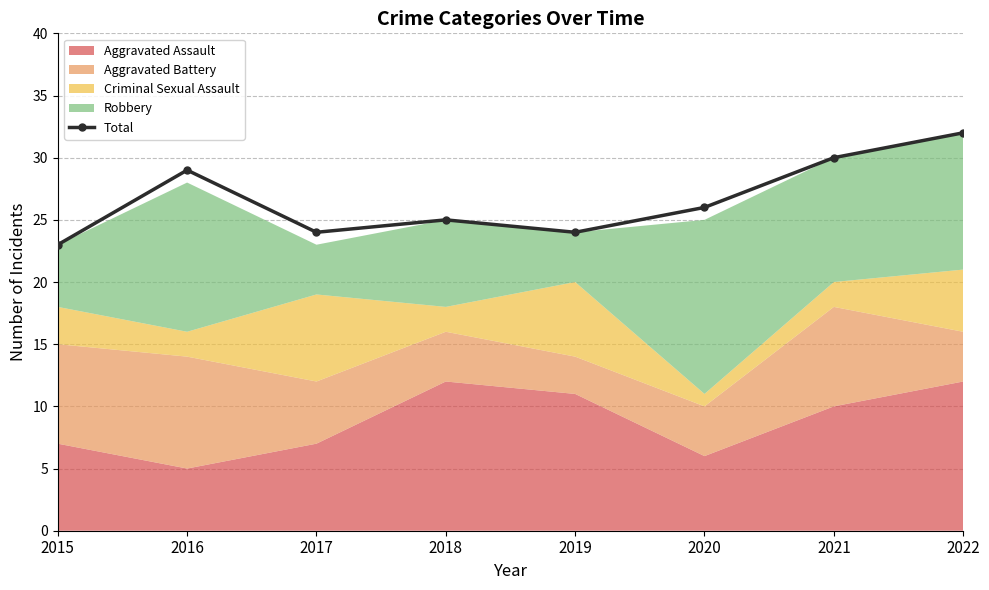

What is the change in value from 2015 to 2020?

+3